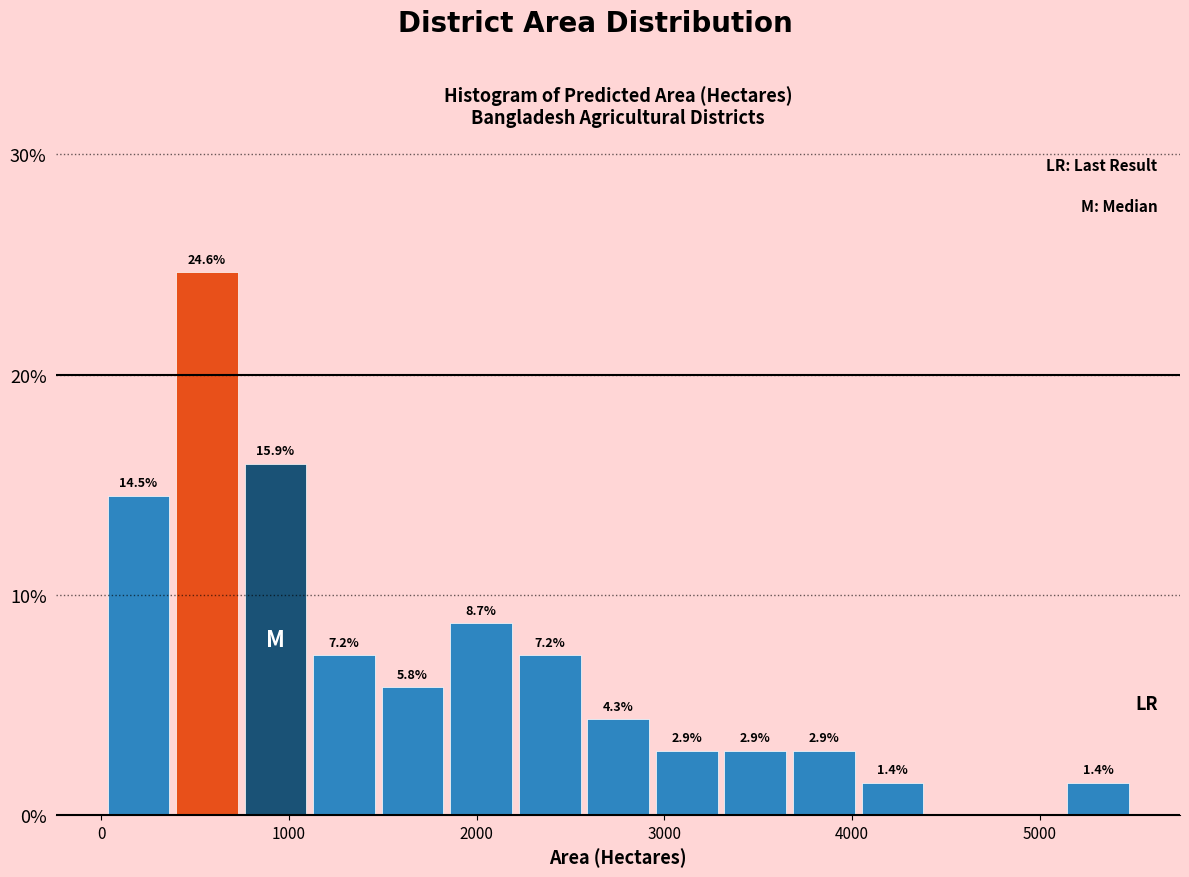

Around what value on the x-axis is the tallest bar? Give the approximate position of its centre, as read against the axis.

600